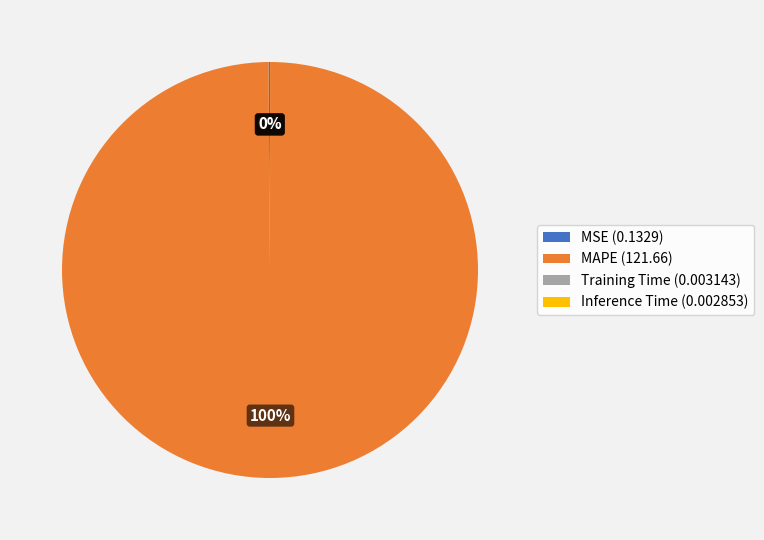

Which category has the biggest portion of the pie?

MAPE